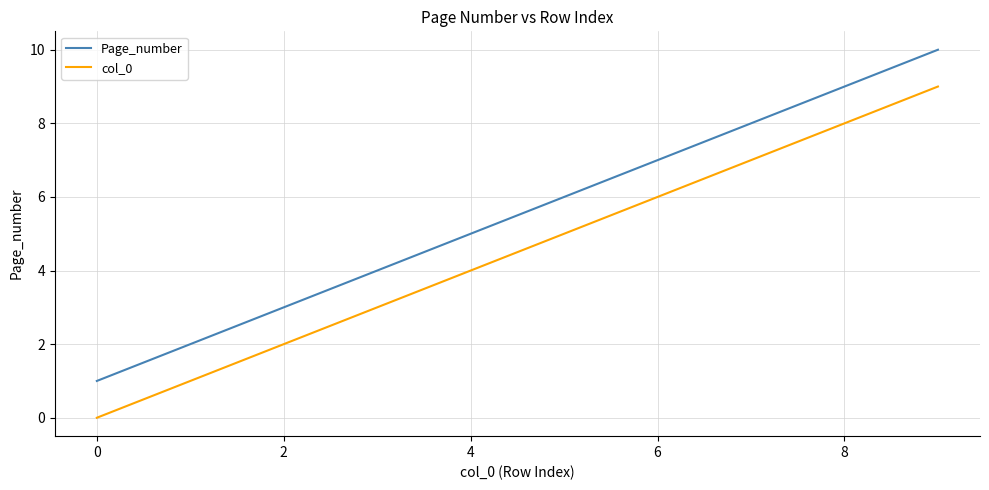

Reading left to right, list all the values displayed in this chart.

Page_number: 1	2	3	4	5	6	7	8	9	10
col_0: 0	1	2	3	4	5	6	7	8	9